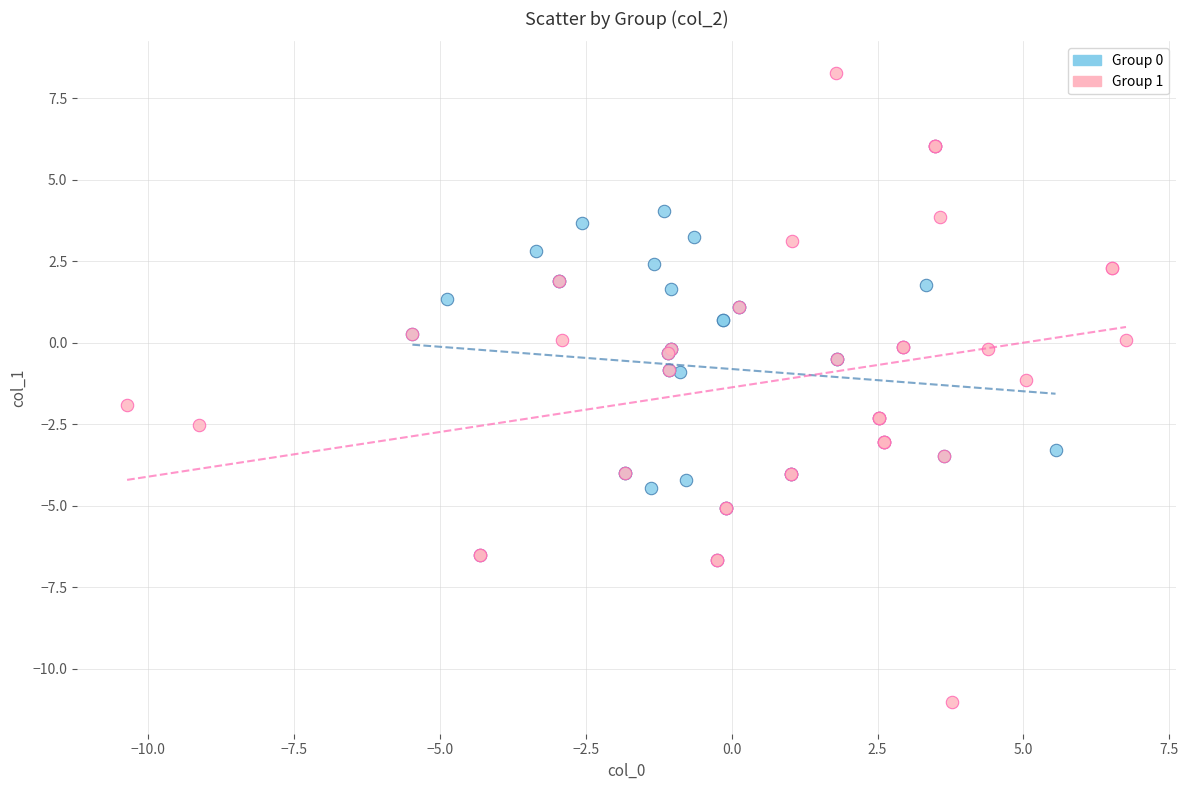

What are all the series names shown in the legend?

Group 0, Group 1